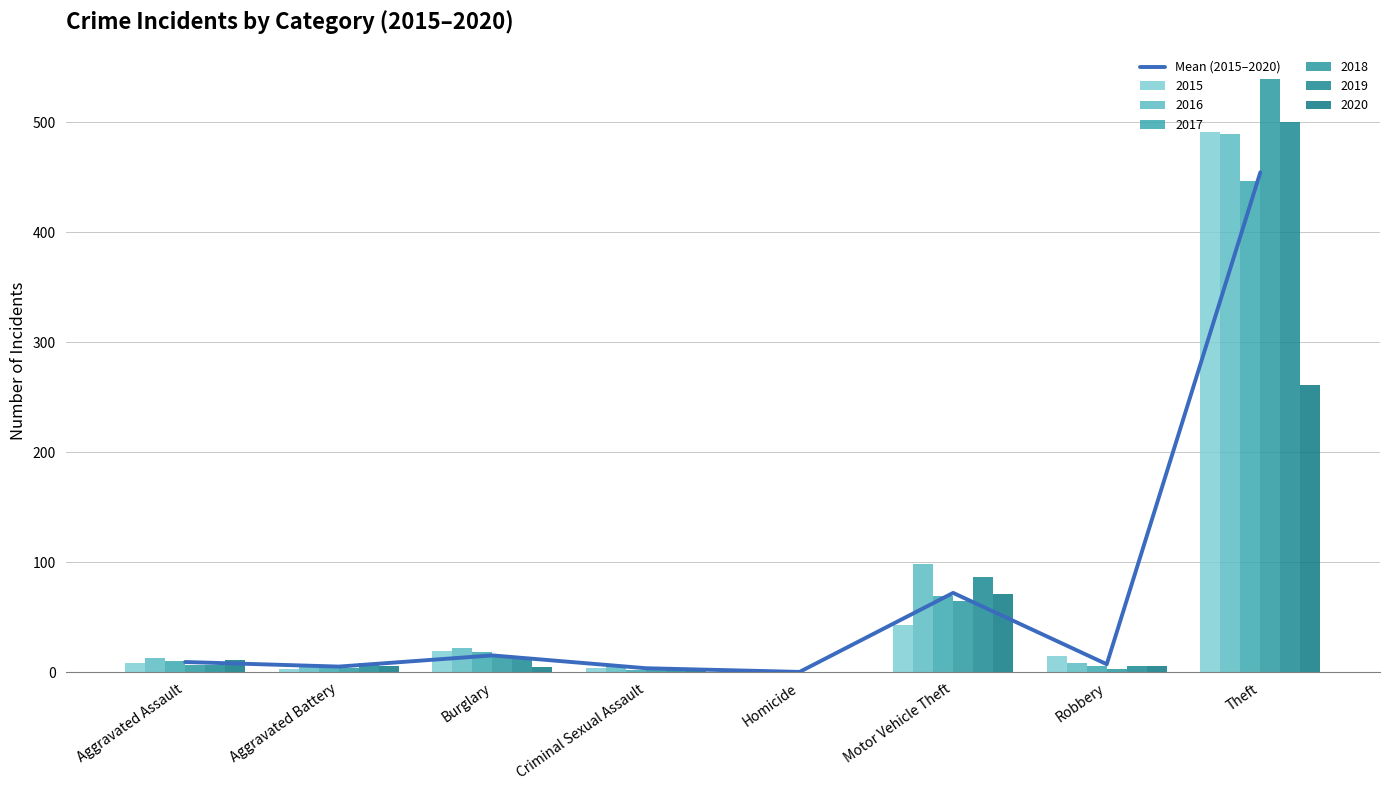

Reading left to right, extract all data points from this chart.

9.3	5.2	15.3	3.7	0.3	72.2	7.3	454.5